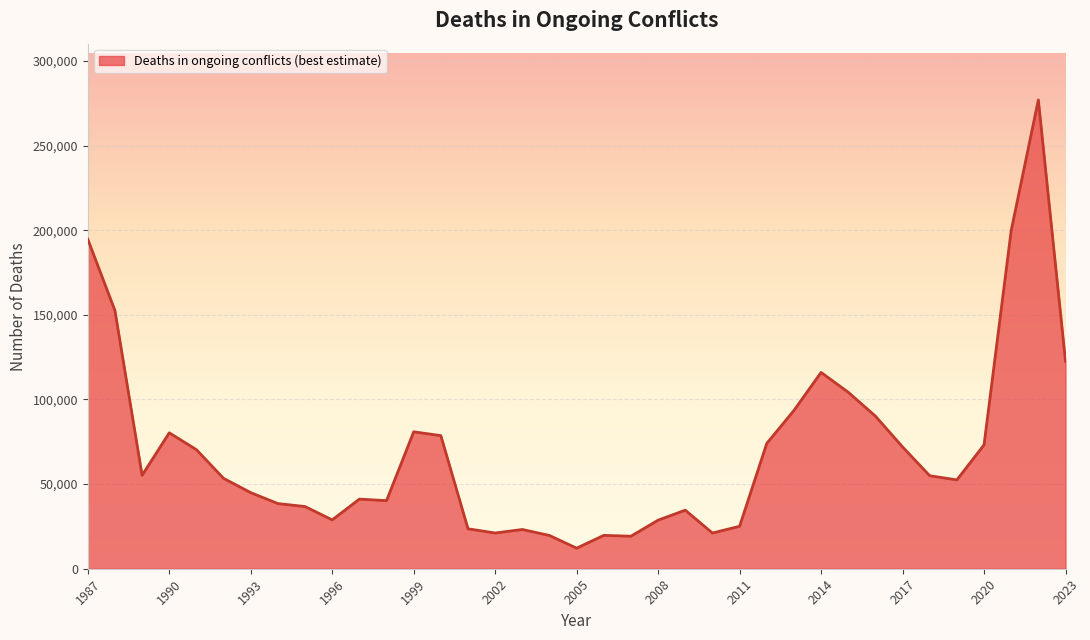

What is the difference between the maximum and minimum values?

264786